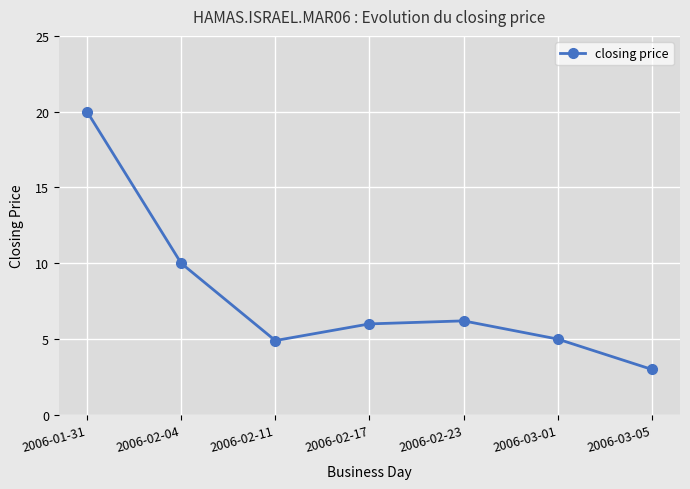

What is the sum of the values at 2006-02-04 and 2006-03-05?

13.0